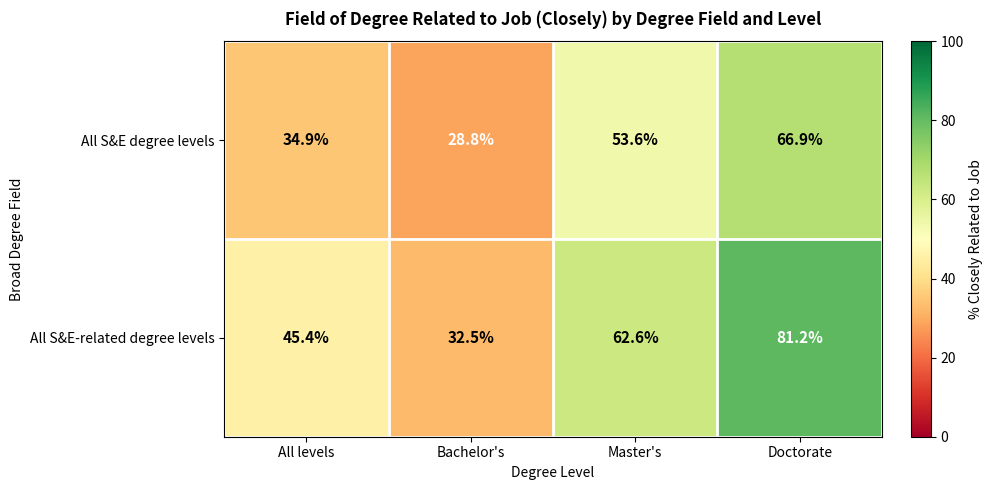

True or false: All S&E degree levels has a value of 14.7 at Doctorate.

False